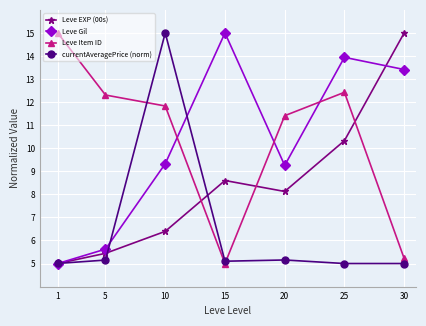

What is the difference between the highest and lowest values at 30?

10.0